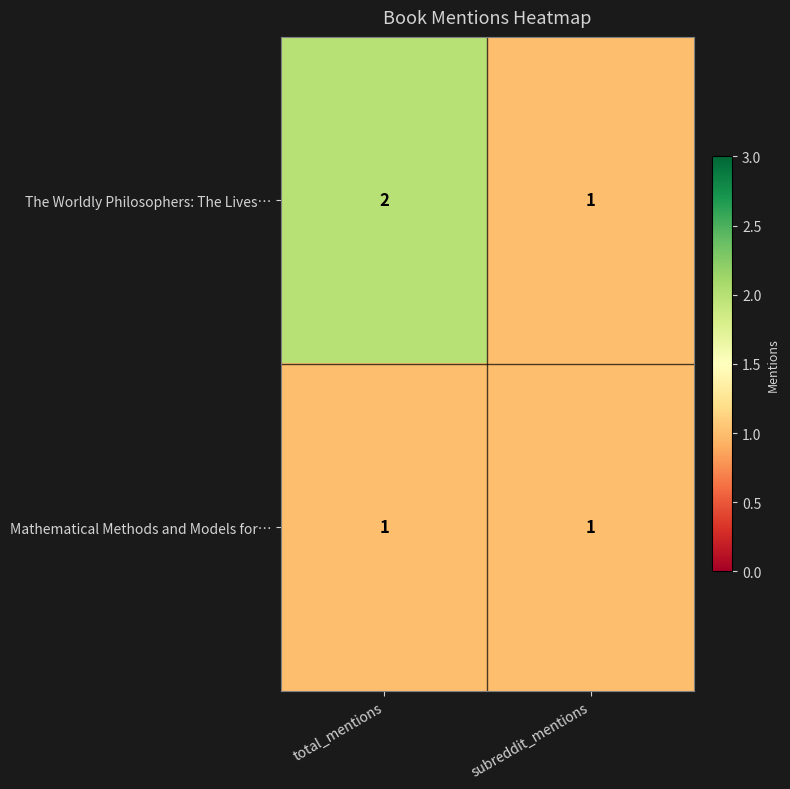

Where is The Worldly Philosophers: The Lives… nearest to the value 1?

subreddit_mentions